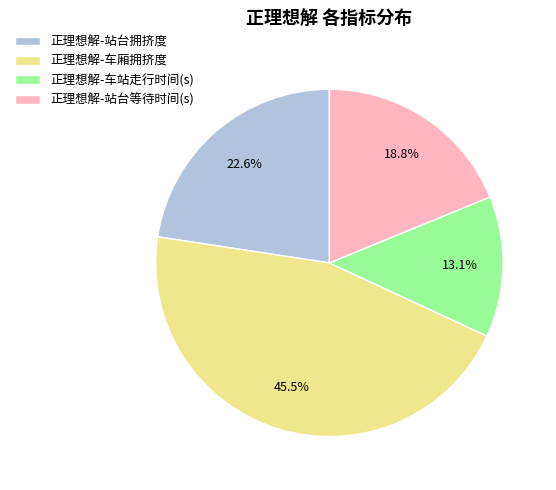

How many segments does this pie chart have?

4